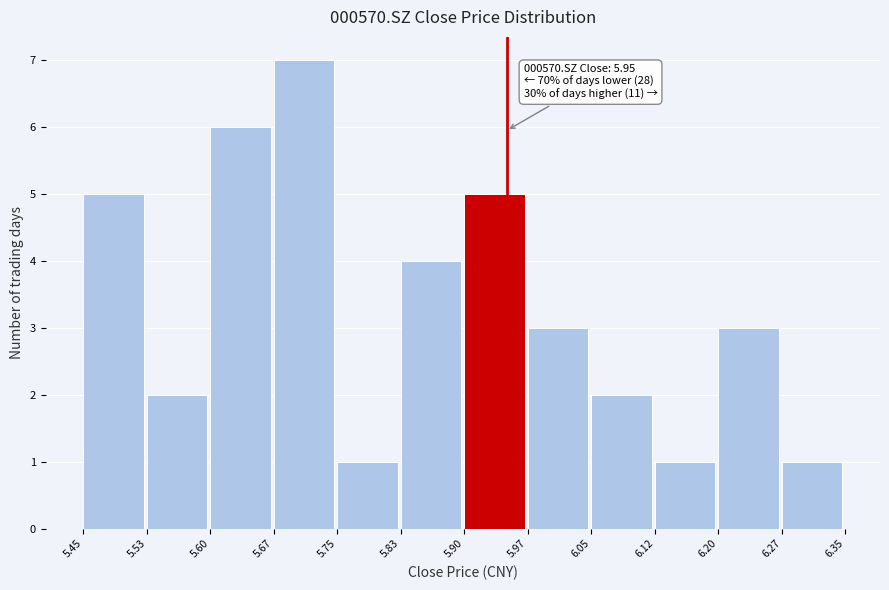

Over which range of the x-axis is the bar tallest?

5.67 to 5.75